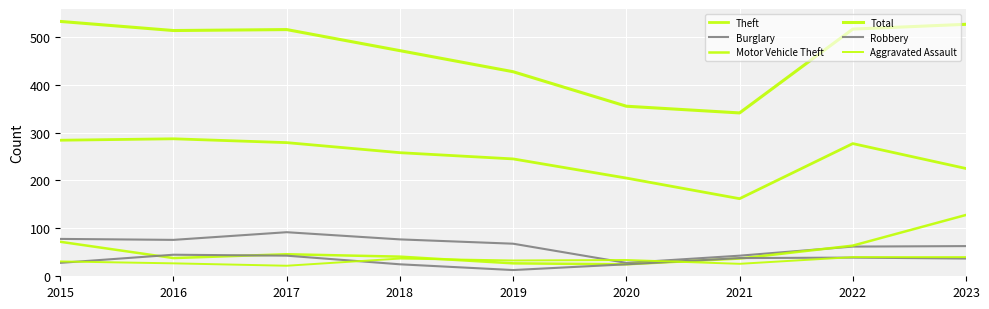

Reading left to right, extract all data points from this chart.

Theft: 284	287	279	258	245	205	162	277	225
Burglary: 78	76	92	77	68	28	43	62	63
Motor Vehicle Theft: 72	38	46	41	27	25	37	64	128
Total: 532	513	515	471	427	355	341	516	526
Robbery: 28	45	43	25	13	25	38	39	37
Aggravated Assault: 31	27	22	37	33	34	26	40	40